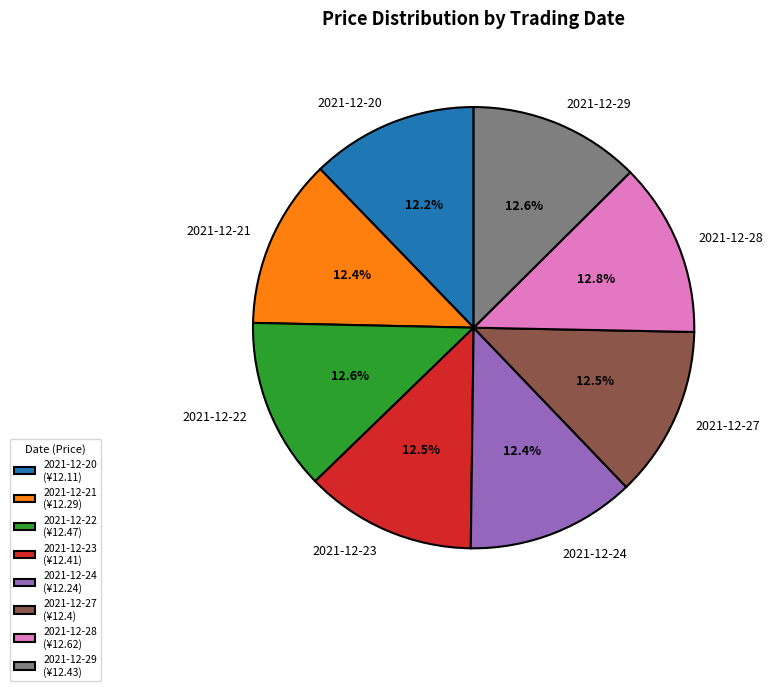

How much of the chart is everything except 2021-12-22?

87.4%